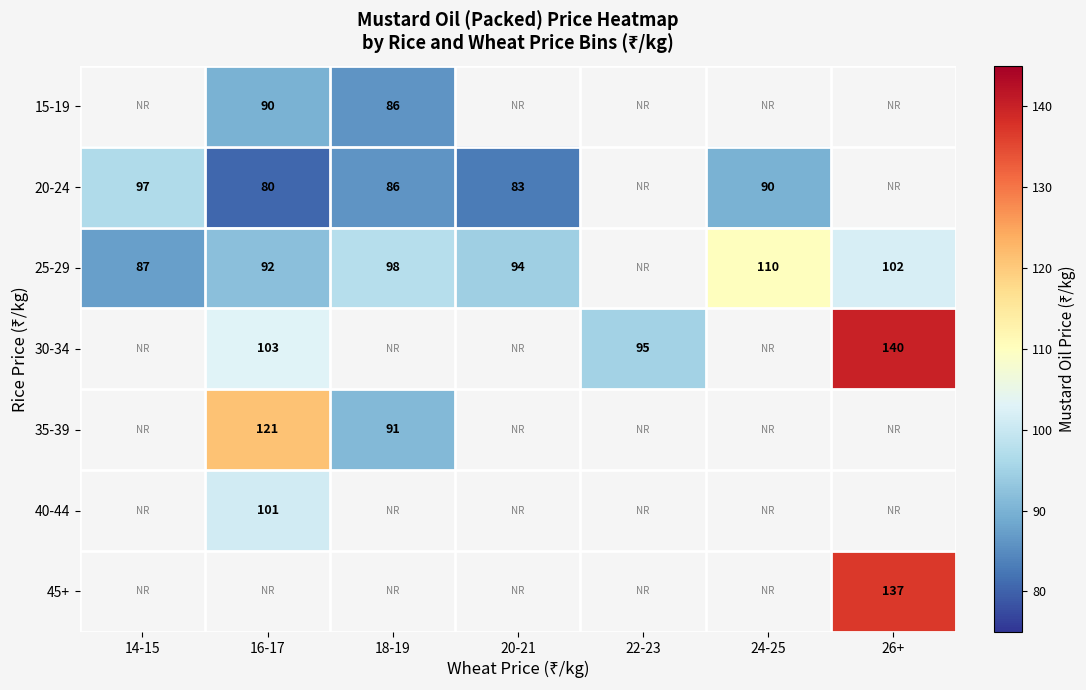

The value of 35-39 at 16-17 is 121. True or false?

True